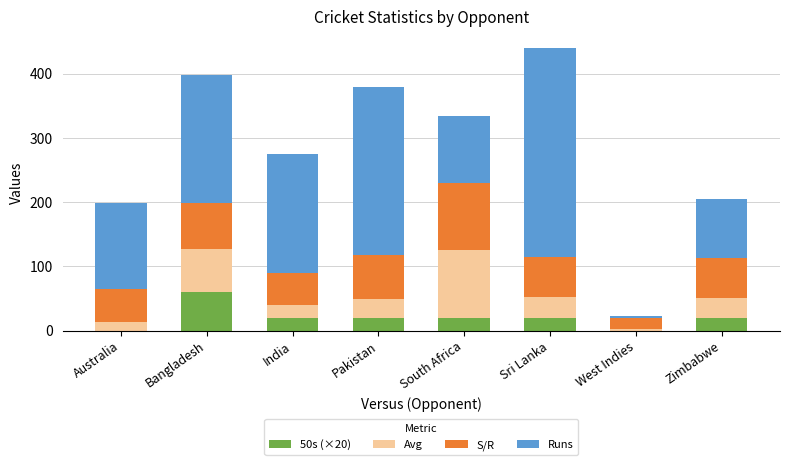

What is the total value across all series at Pakistan?

378.7